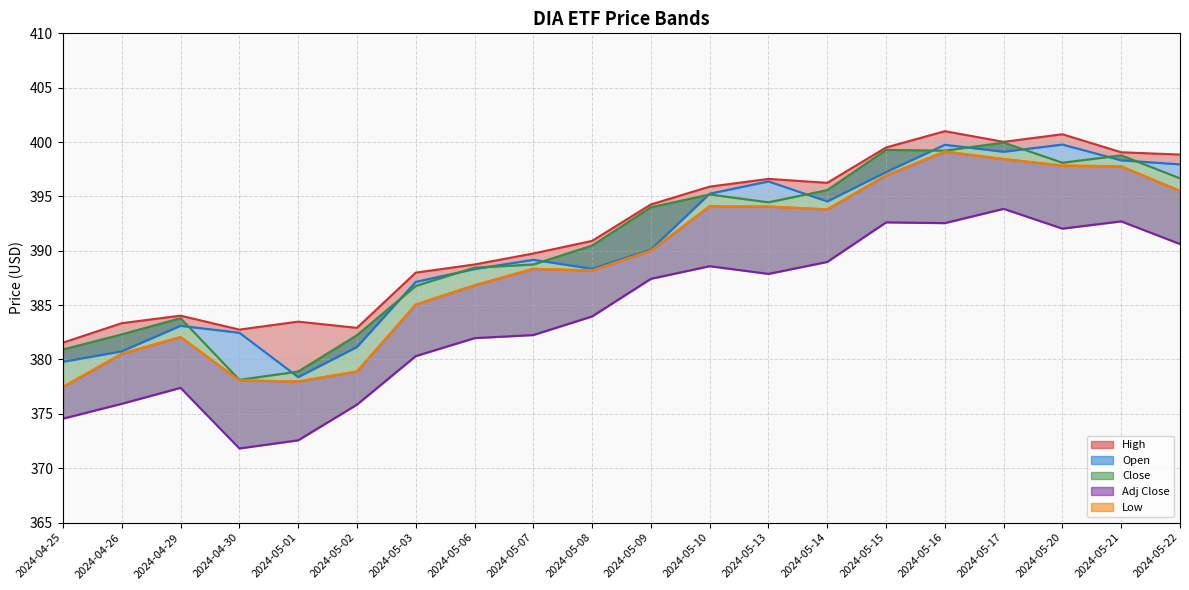

Where do Close (line) and Open (line) first cross each other?

2024-04-29 and 2024-04-30